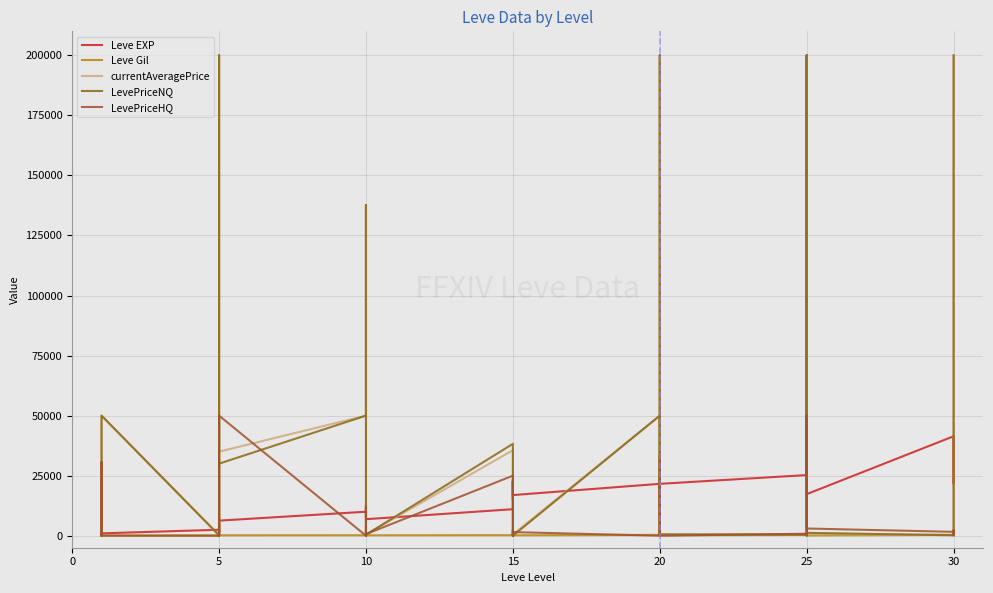

How many lines are shown in the chart?

5